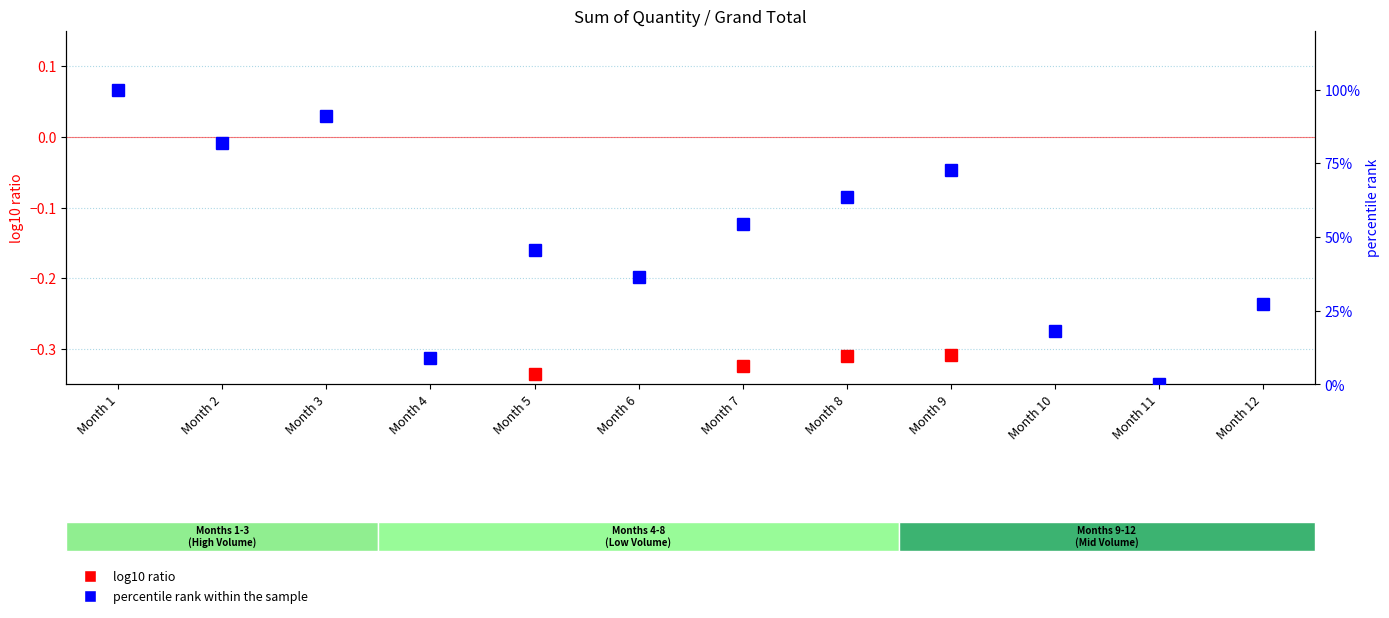

True or false: percentile rank within the sample and log10 ratio cross at least once.

False